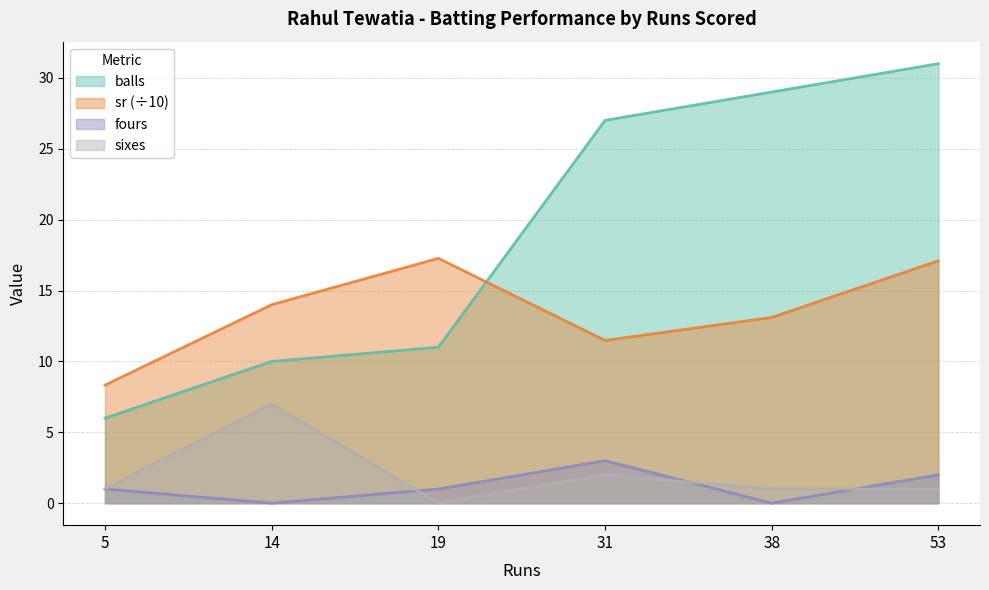

In sixes, how many points are lower than both neighbors (excluding endpoints)?

1